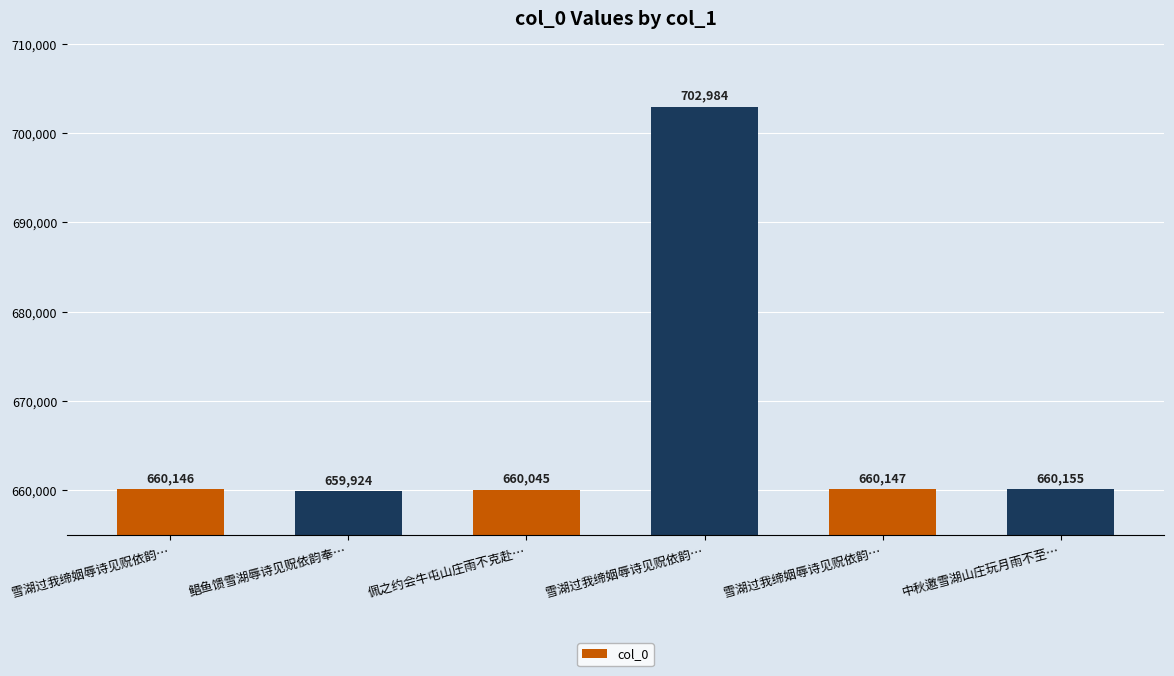

The chart shows a value of 1149480 at 雪湖过我缔姻辱诗见贶依韵…. True or false?

False